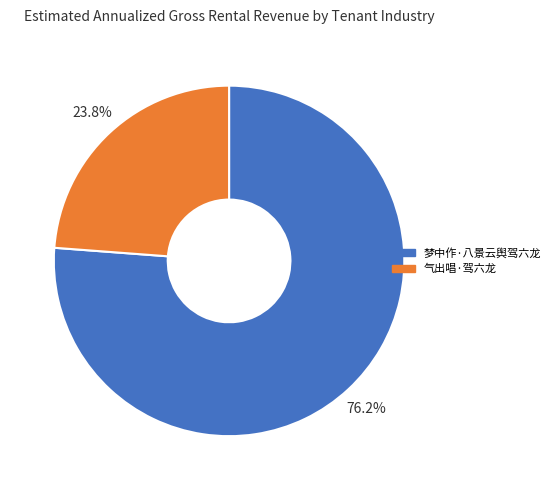

What is the majority slice?

梦中作·八景云舆驾六龙